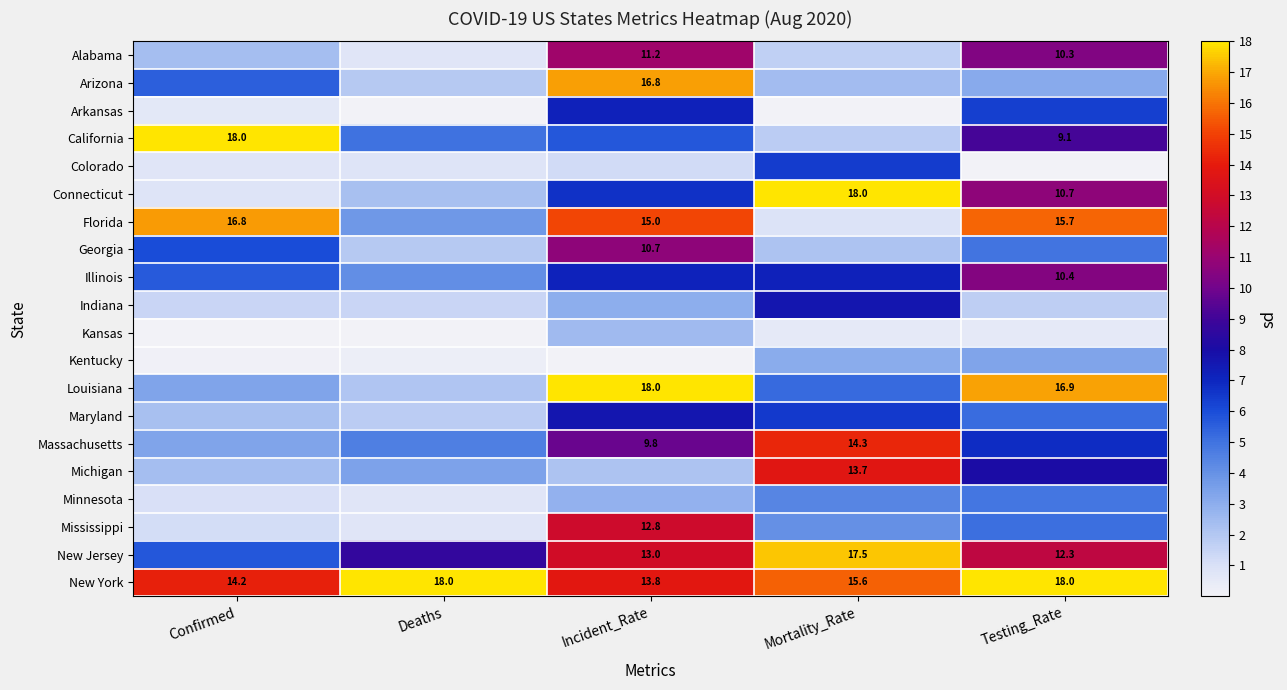

How many values in the Mississippi series exceed 4?

3